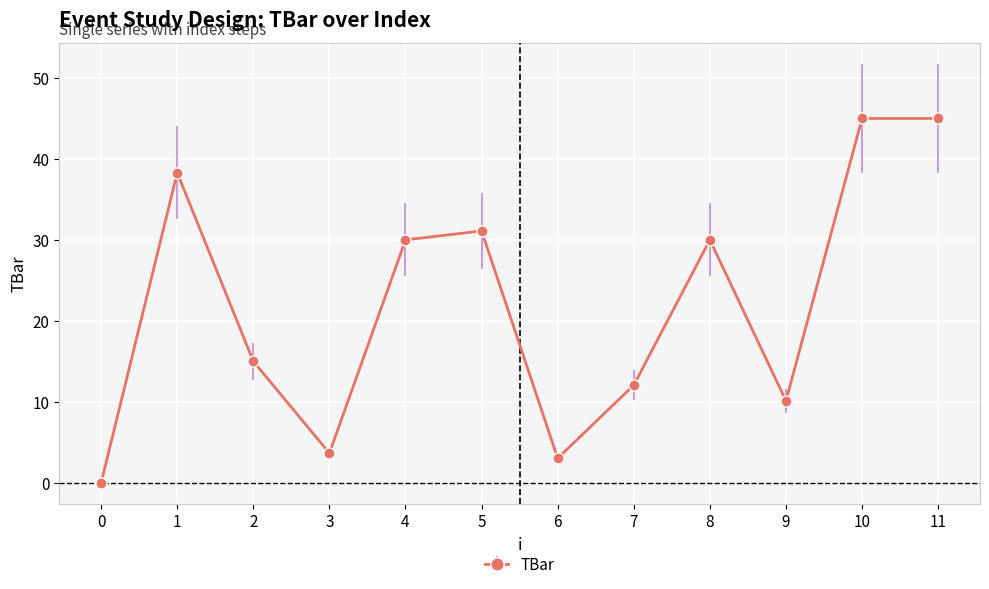

What is the change in value from 0 to 5?

+31.1